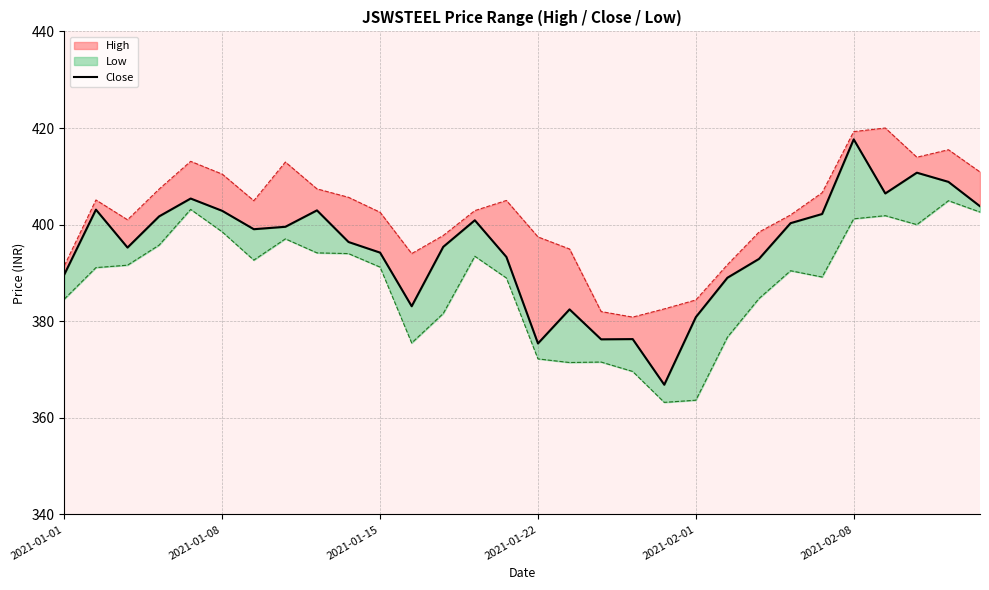

How many data points are less than 399?

15